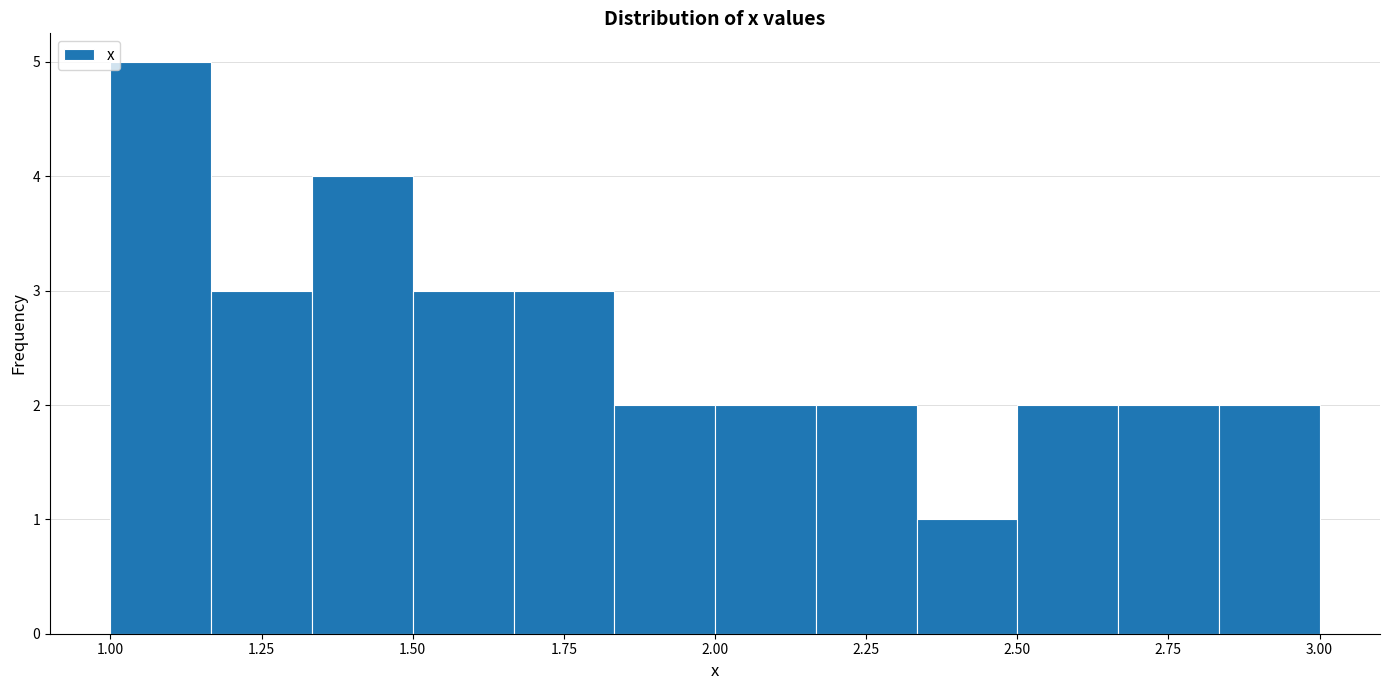

Around what value on the x-axis is the tallest bar? Give the approximate position of its centre, as read against the axis.

1.10